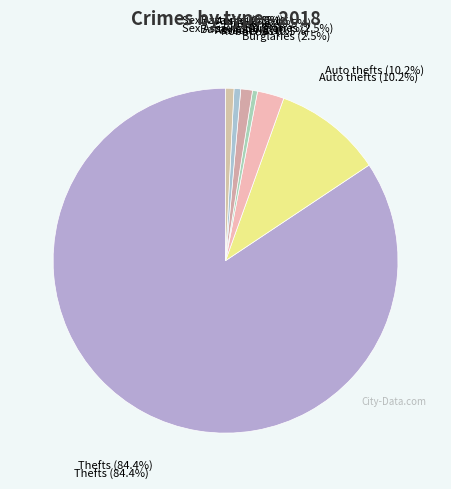

Does Auto thefts represent more than half of the total?

No